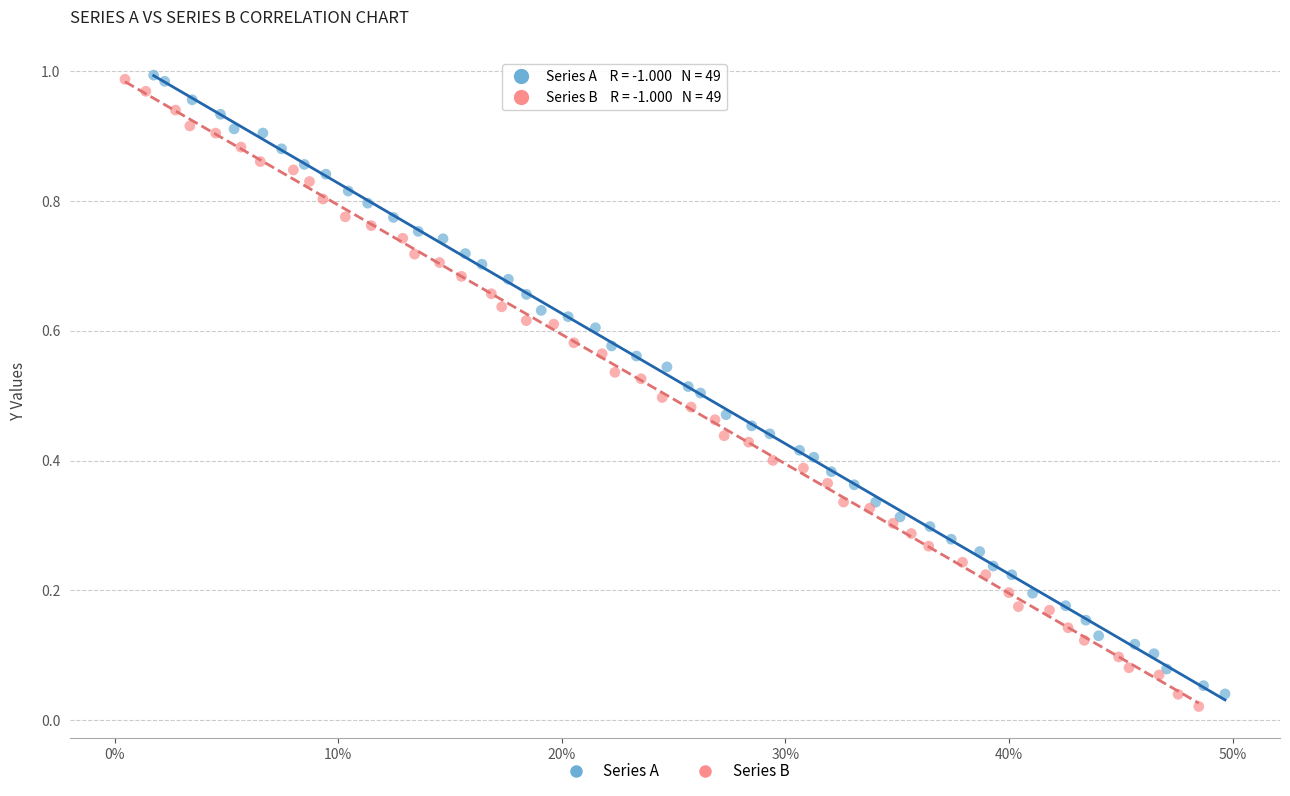

Which series has the widest spread of Y values?

Series B